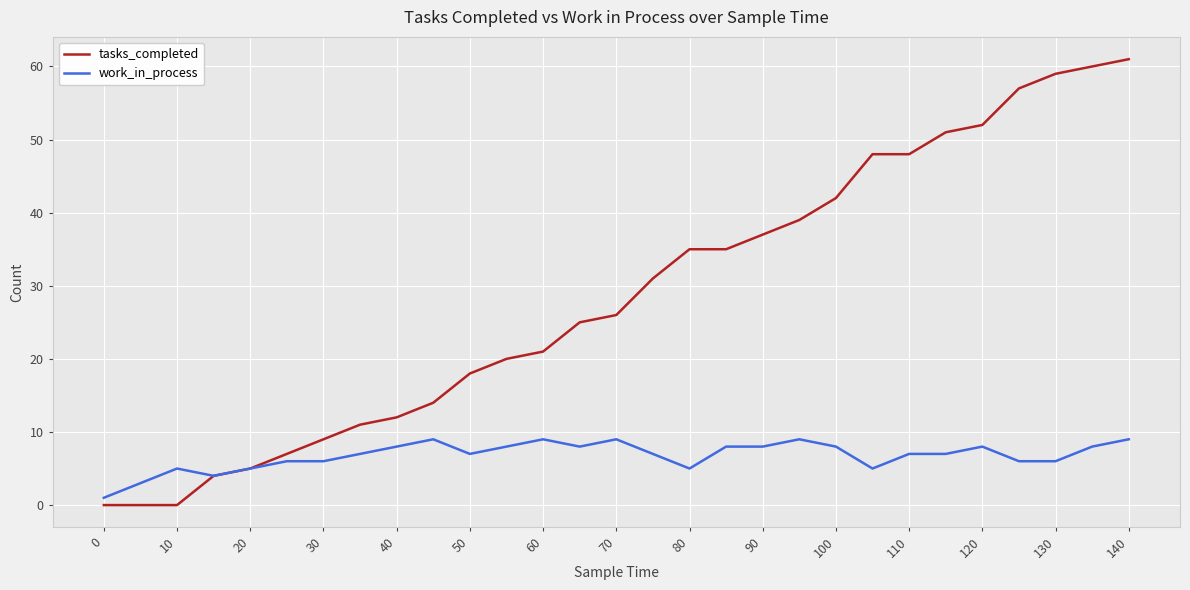

List the series in order of their peak value, highest first.

tasks_completed, work_in_process